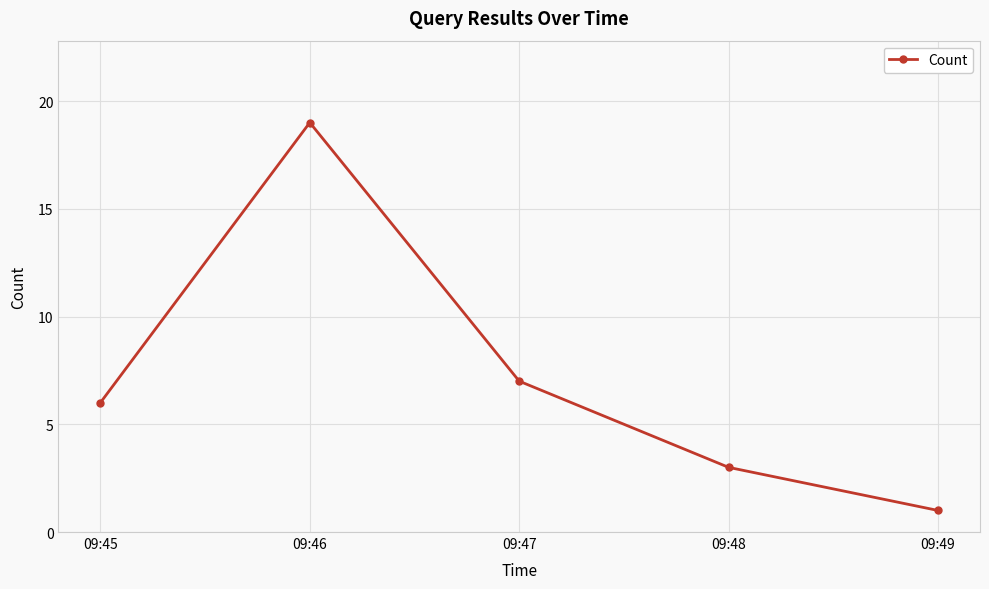

List the labels in order of value, largest first.

09:46, 09:47, 09:45, 09:48, 09:49